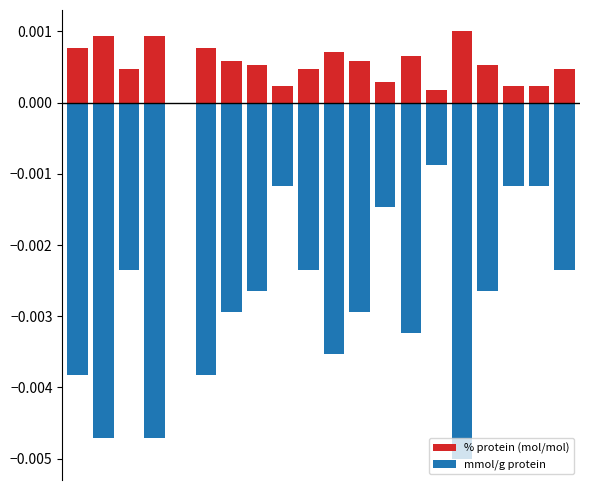

Which series has the largest range (max minus min)?

mmol/g protein